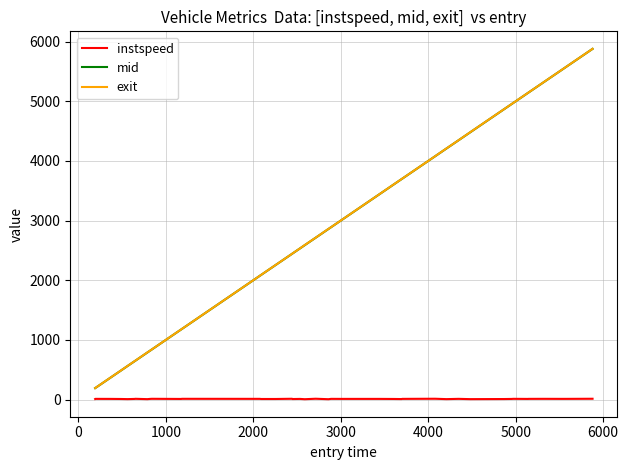

True or false: instspeed and exit intersect in this chart.

False